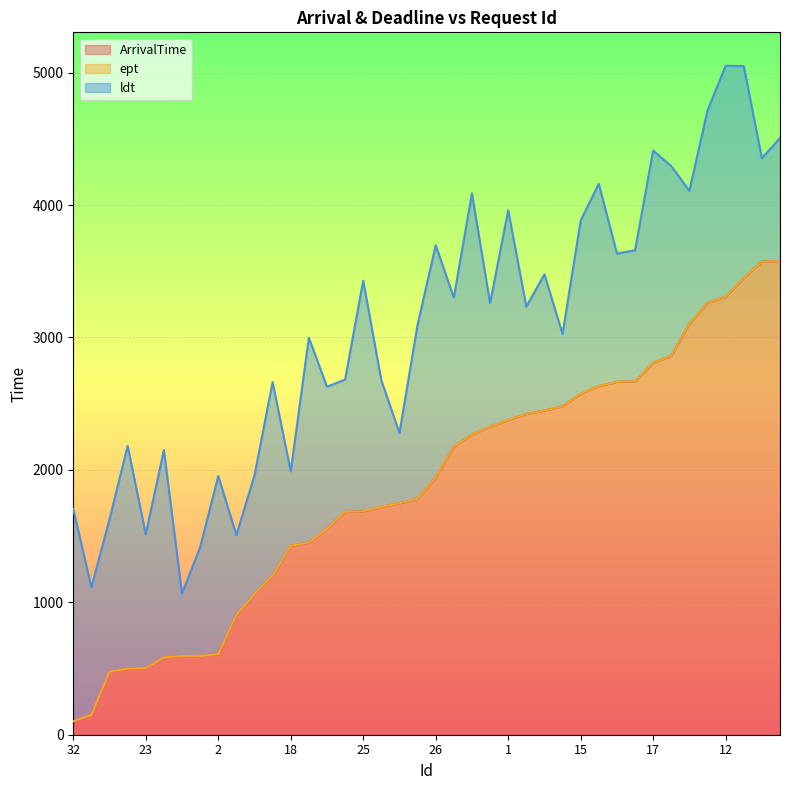

What is the value of the ArrivalTime point at the 30th from the left?

2632